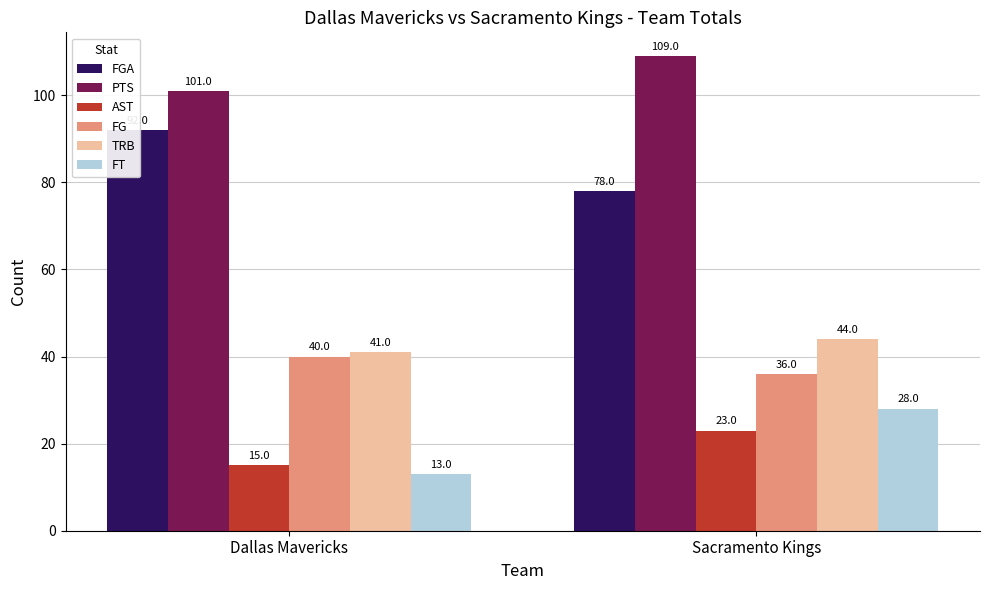

At which category is the sum across all series the highest?

Sacramento Kings